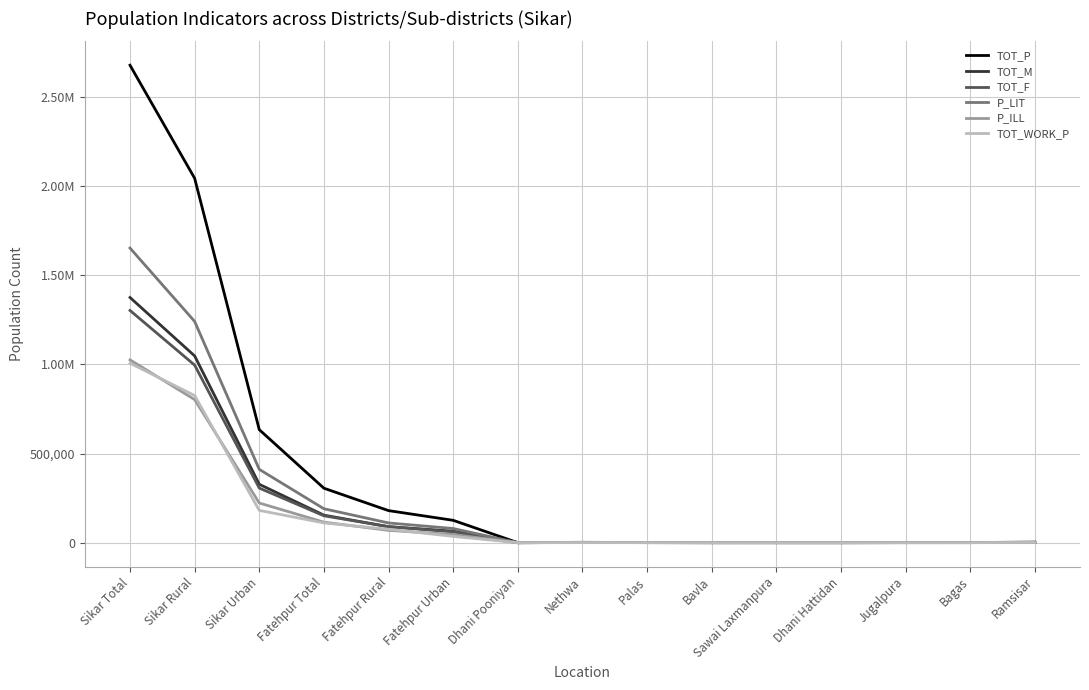

What is the sum of the P_ILL values at Ramsisar and Sikar Total?

1026528